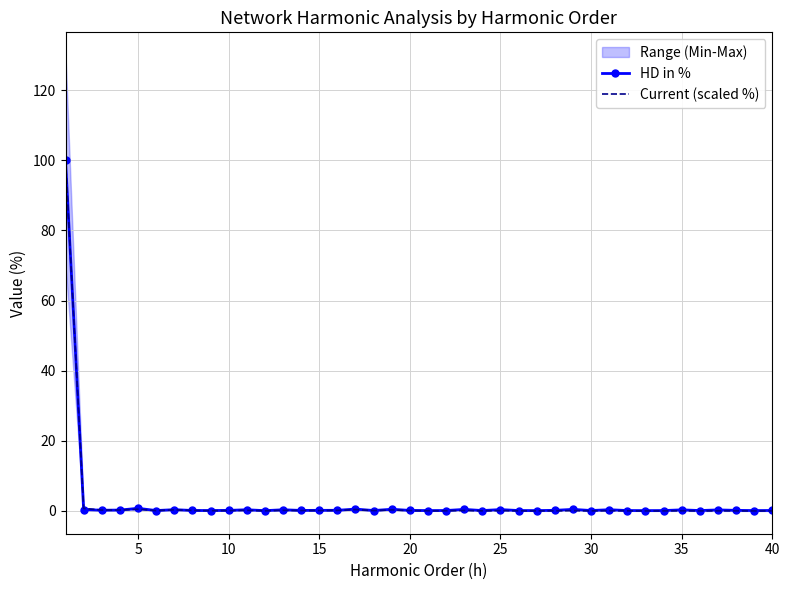

Is it true that Current (scaled %) equals 0.0 at 30?

True